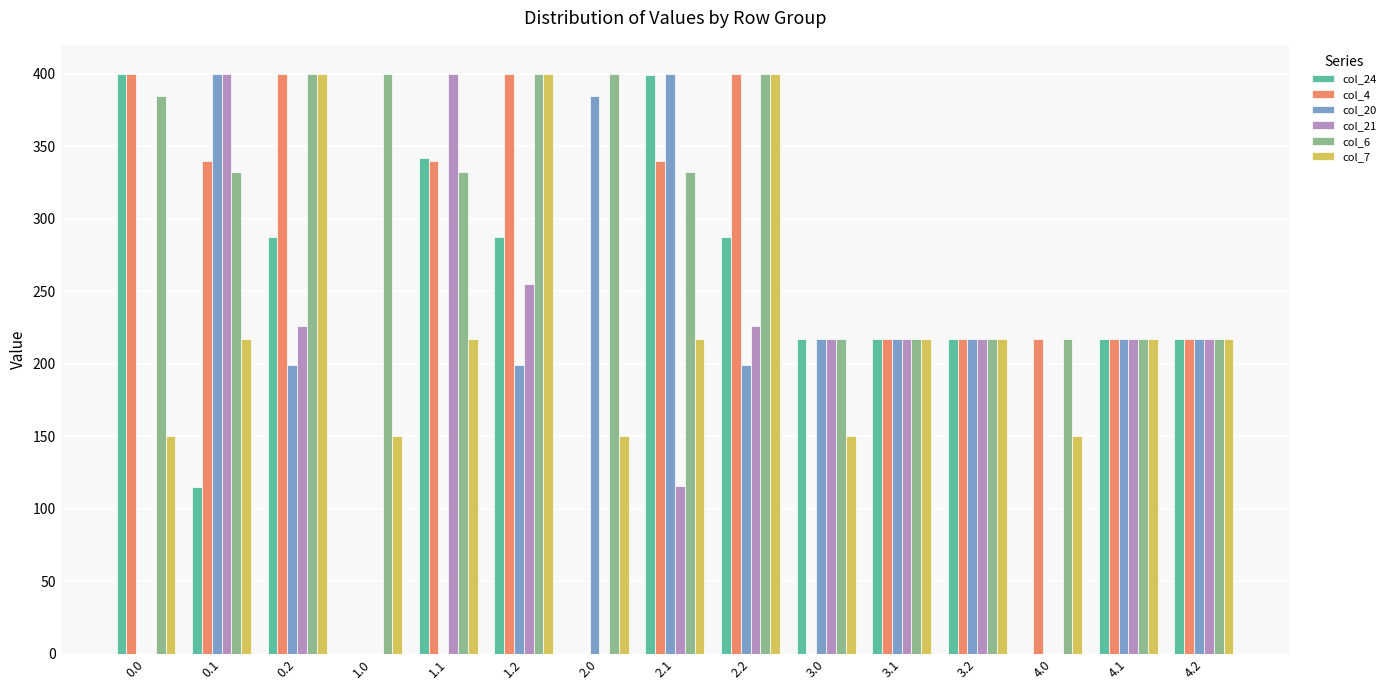

True or false: col_4 has a value of 217.0 at 4.2.

True